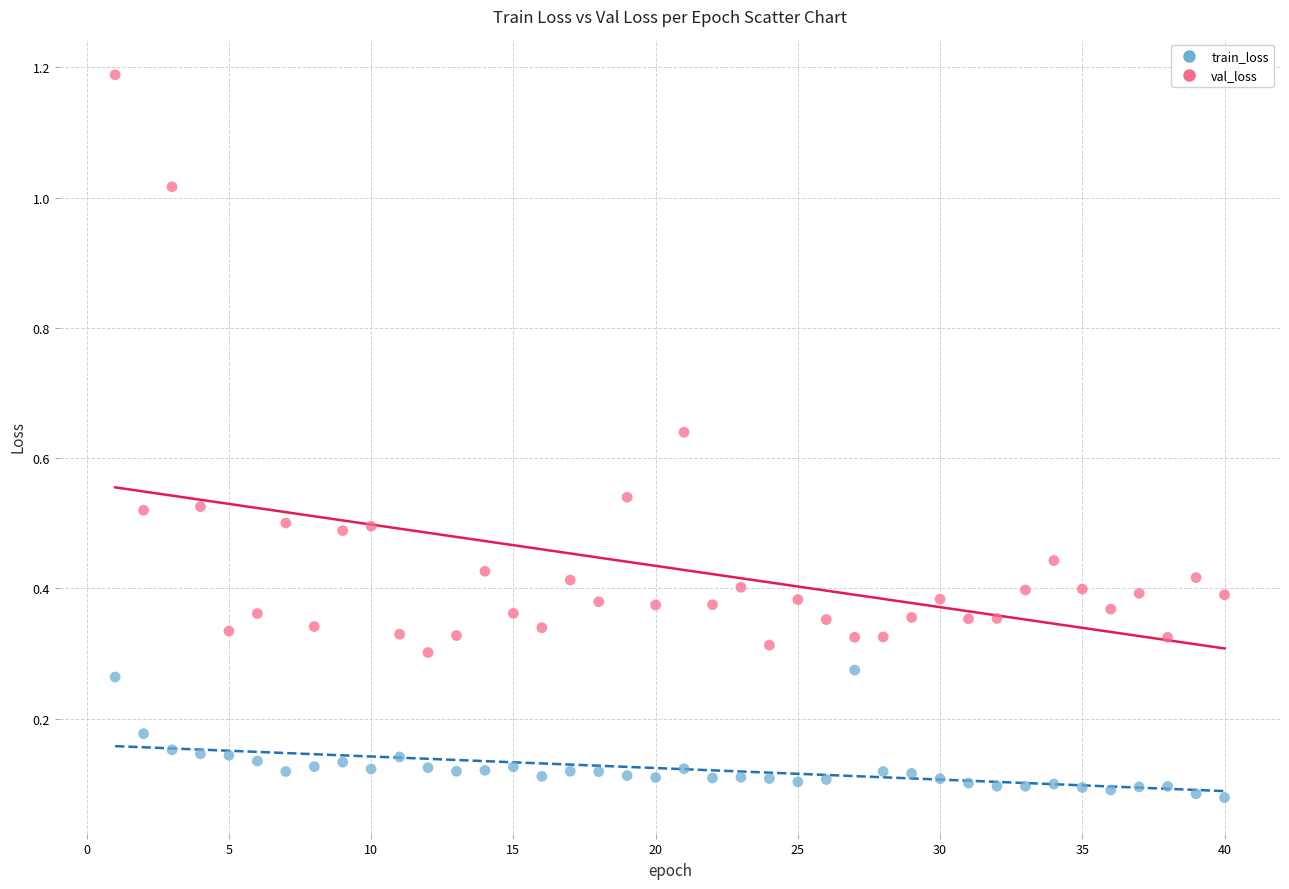

Across all data points, what is the range of Y values (max minus min)?

1.1